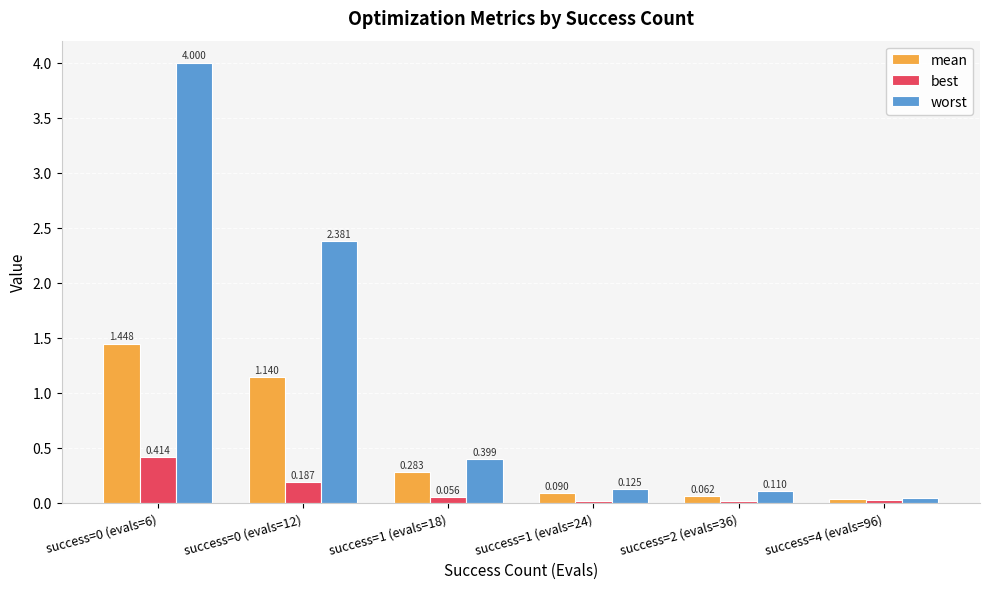

Is it true that best equals 0.4 at success=0 (evals=6)?

True